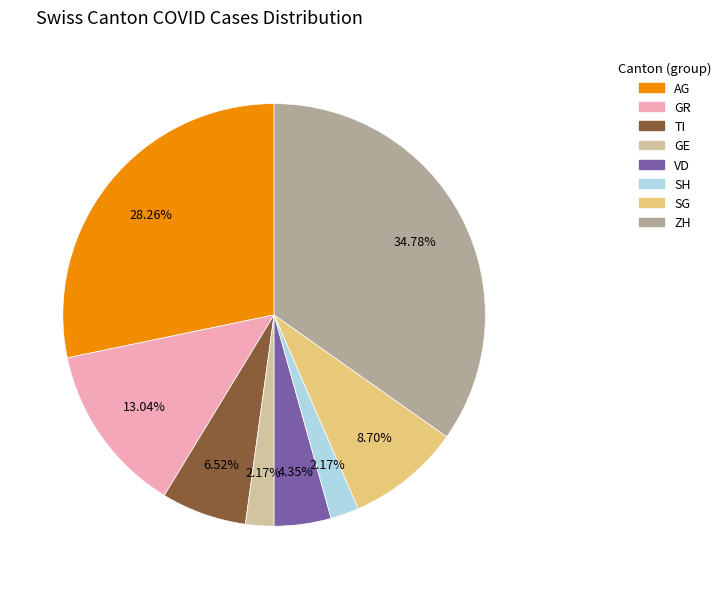

Combined, what portion of the pie is VD and TI?

10.9%